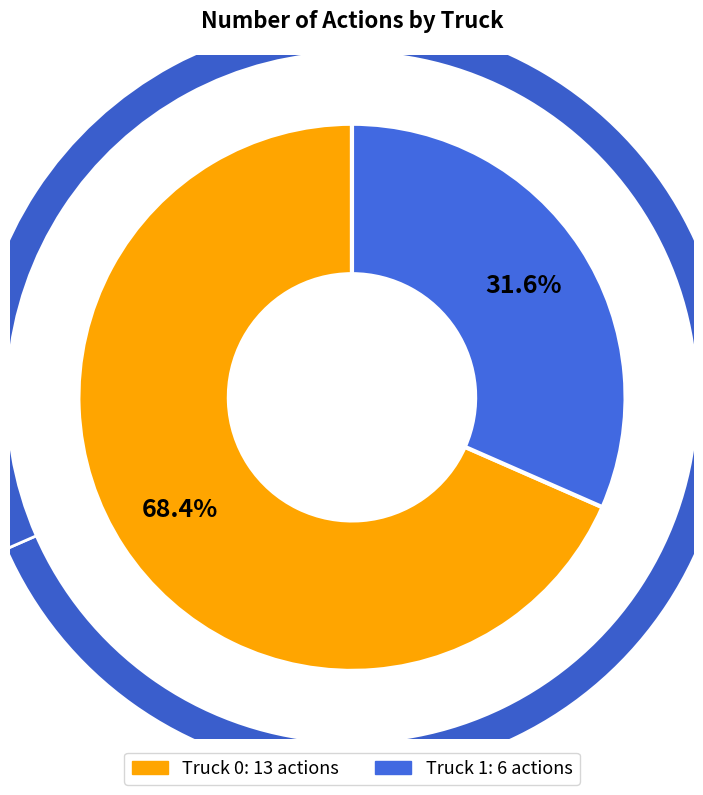

Is the sum of Truck 0 and Truck 1 greater than half?

Yes